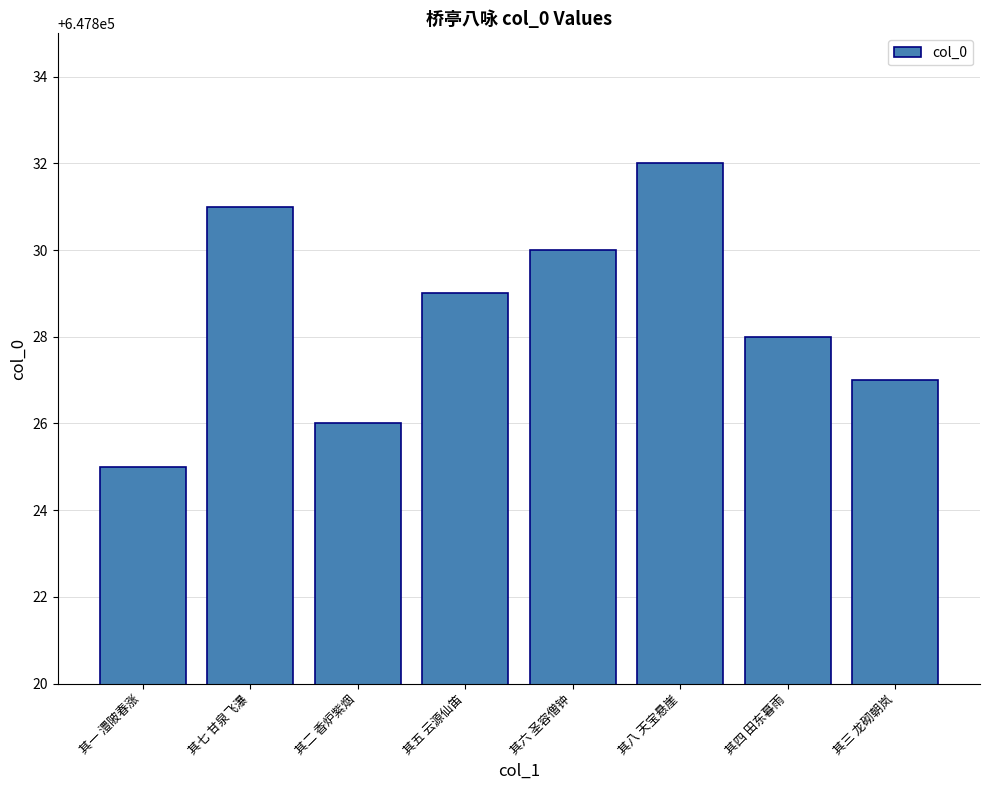

What is the ratio of the value at 其四 田东暮雨 to the value at 其五 云源仙笛?

1.0